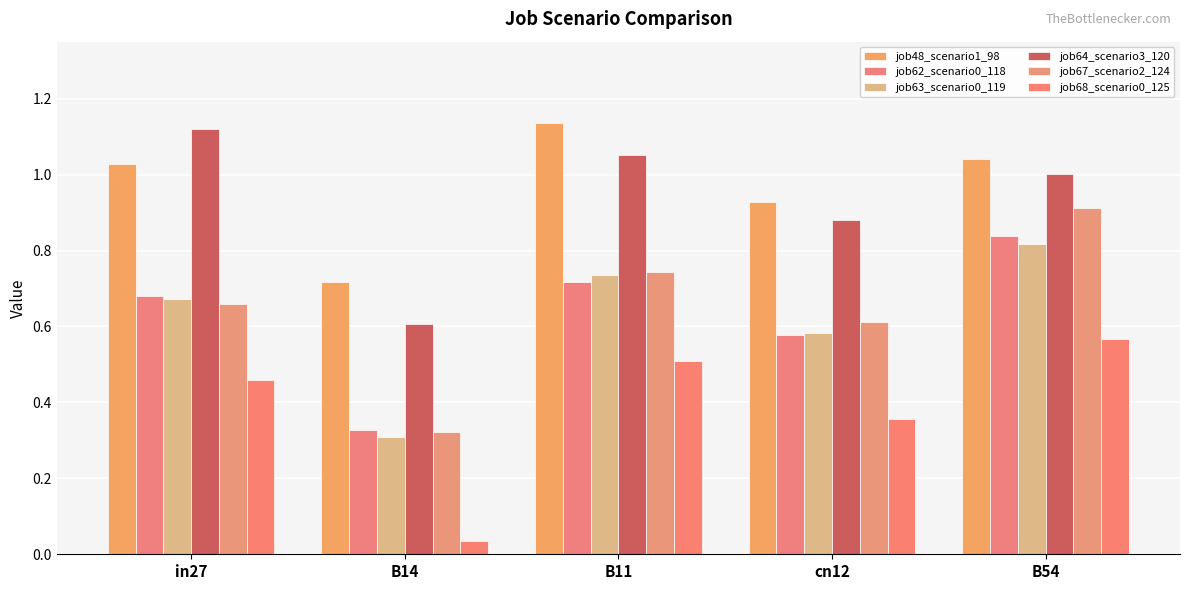

How many distinct data groups are displayed?

6